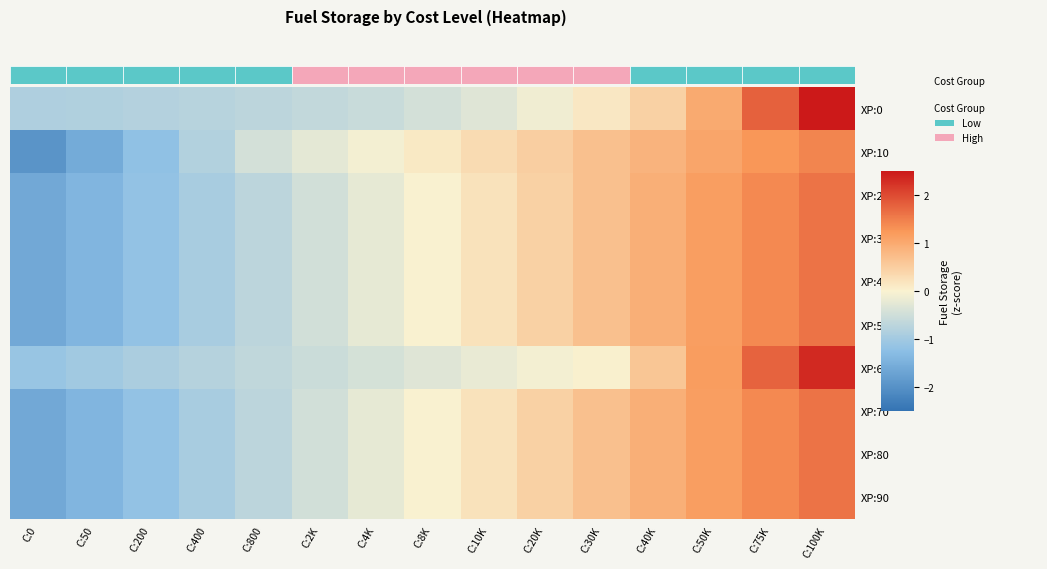

The value of XP:30 at C:75K is 1.4. True or false?

True